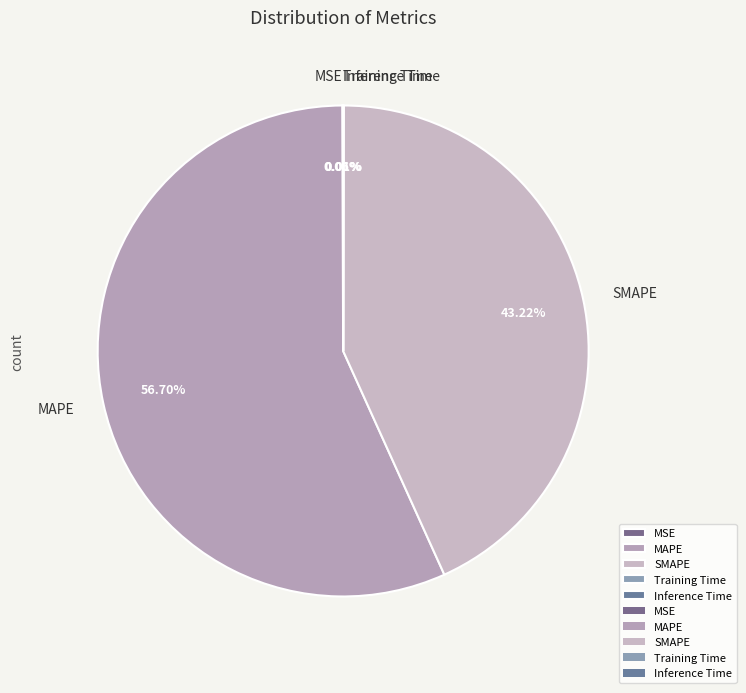

Which slice is the largest?

MAPE